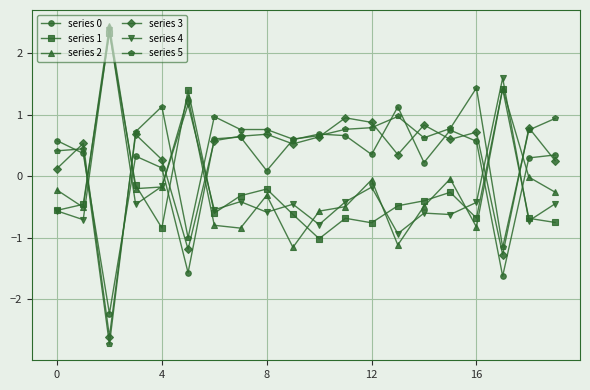

Which series has the largest range (max minus min)?

series 5